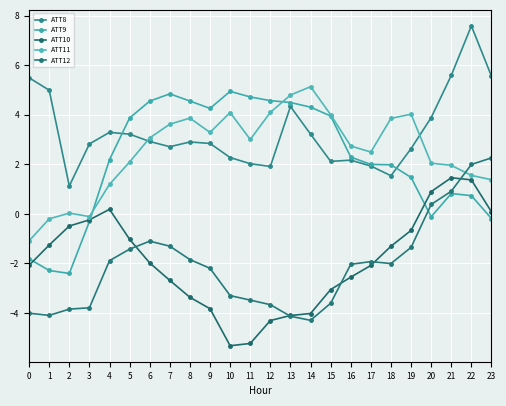

True or false: ATT10 and ATT11 cross at least once.

False